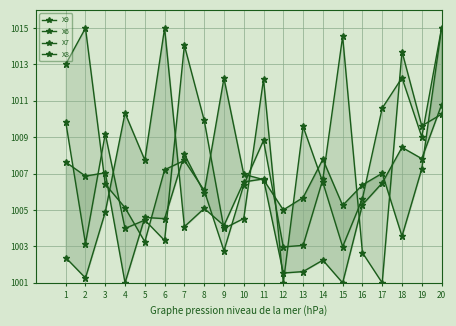

List the labels in order of X8 value, smallest first.

12, 15, 2, 6, 4, 9, 5, 10, 16, 14, 19, 3, 13, 1, 8, 17, 11, 18, 7, 20